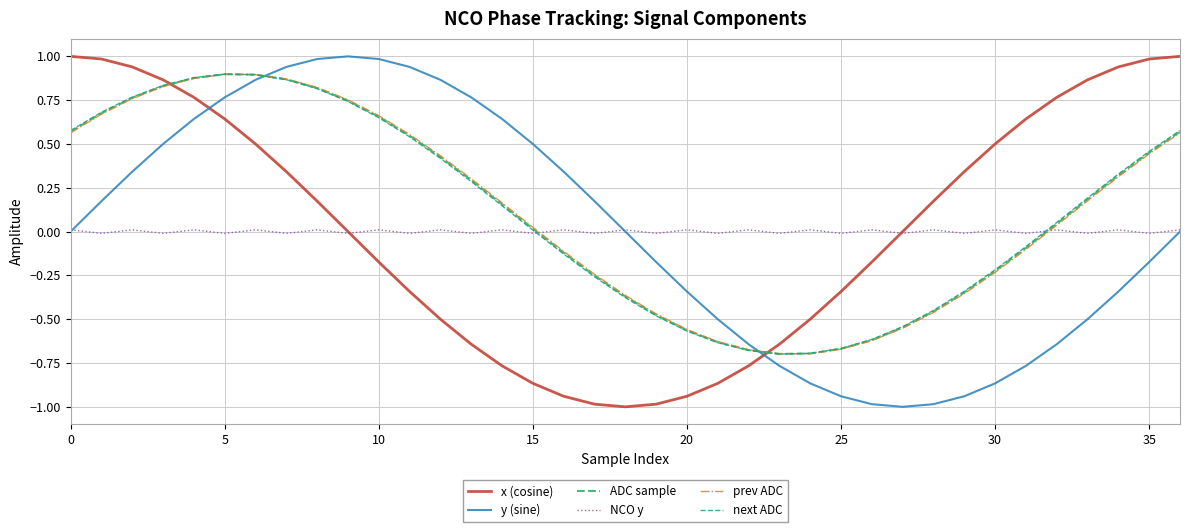

True or false: prev ADC and x (cosine) cross at least once.

True